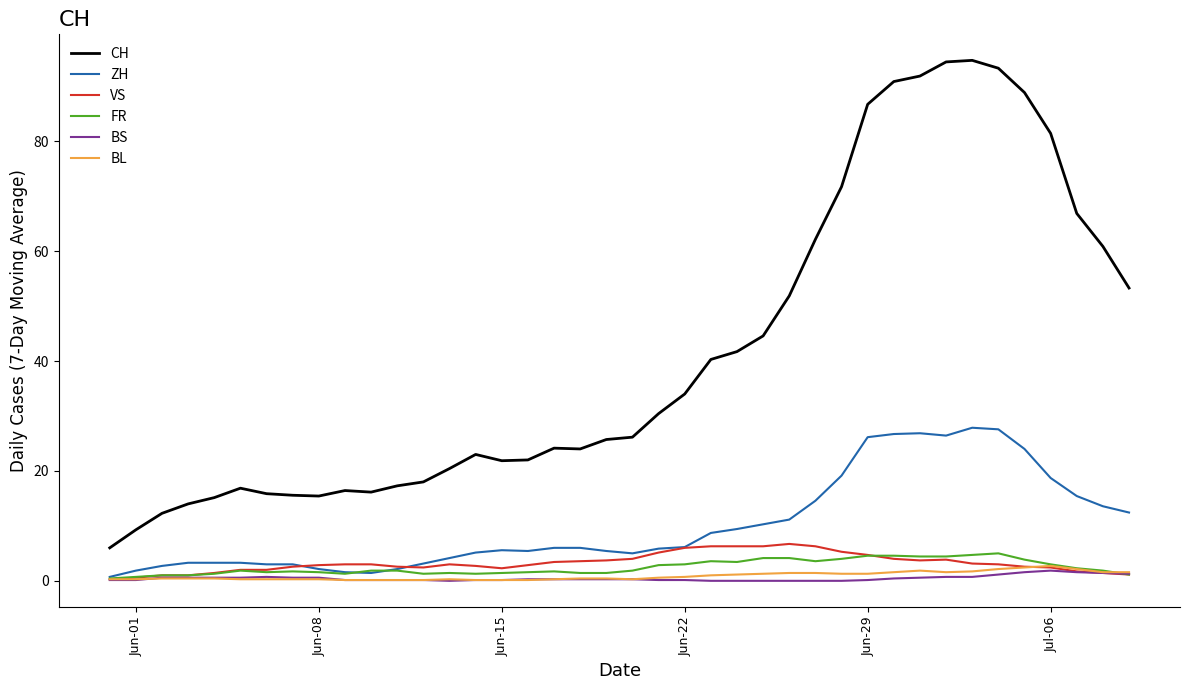

Which series has the largest total across all categories?

CH